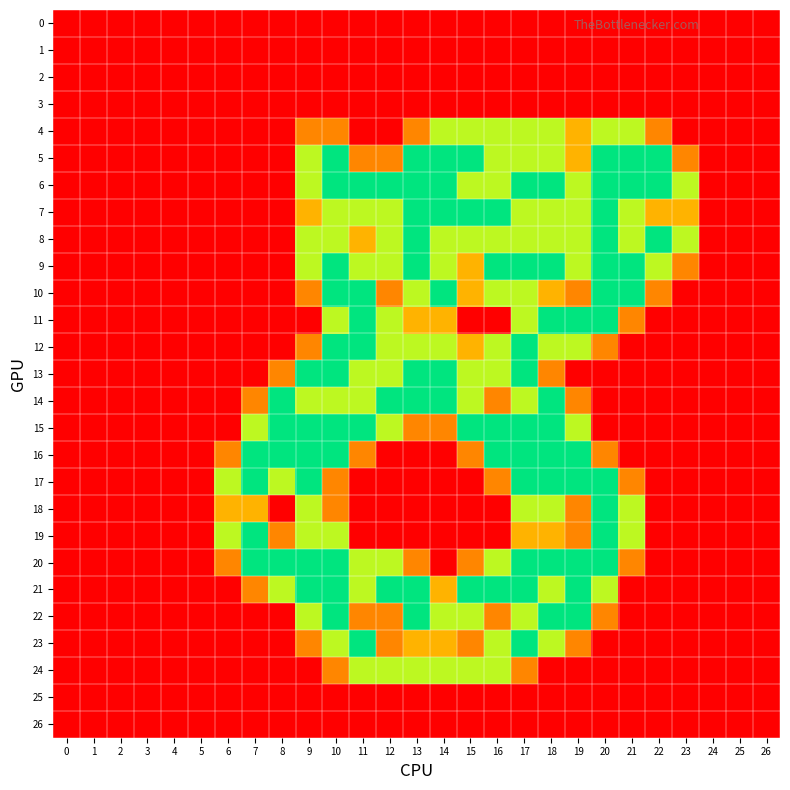

At how many categories does at least one series exceed 1?

18